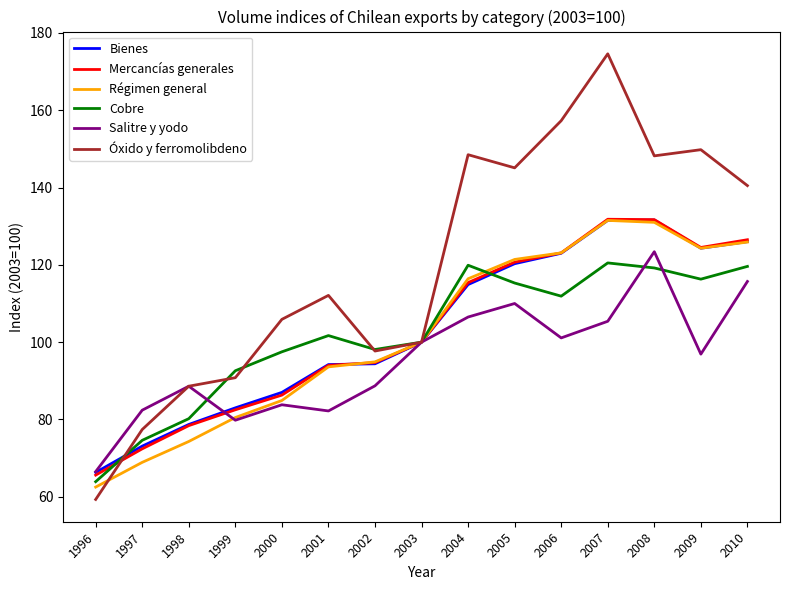

What is the spread (max minus min) of values at 2000?

22.1